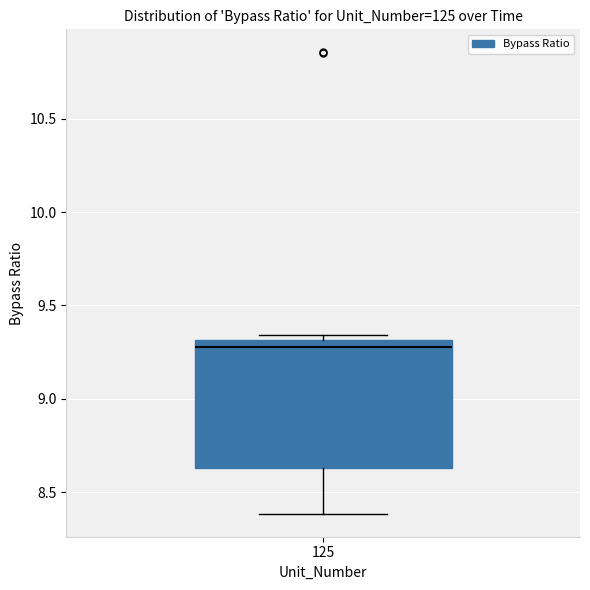

Transcribe this box plot: give where the median line is, the range the box spans, and where the two whiskers end, as read against the y-axis. The values are not printed on the chart, so give them approximately, as read against the axis.

median 9.30 (just below the box's upper edge), box 8.65 to 9.30, whiskers 8.40 to 9.35